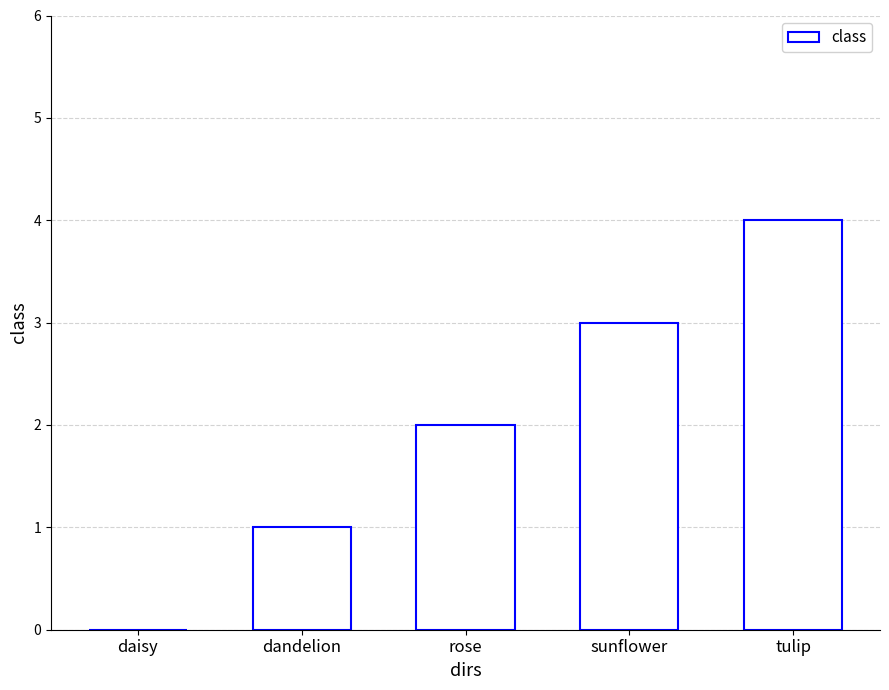

Between sunflower and dandelion, which is larger?

sunflower